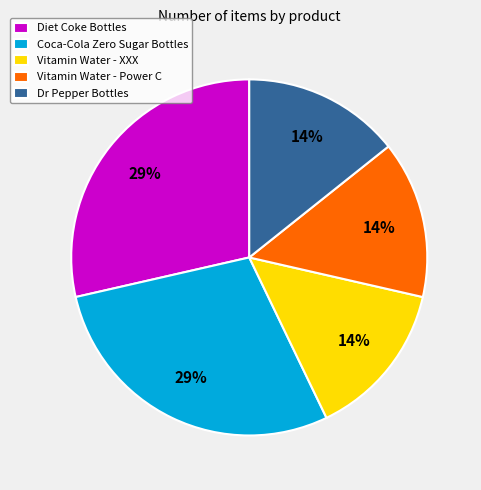

Approximately how many times larger is the value at Vitamin Water - XXX compared to Coca-Cola Zero Sugar Bottles?

0.5